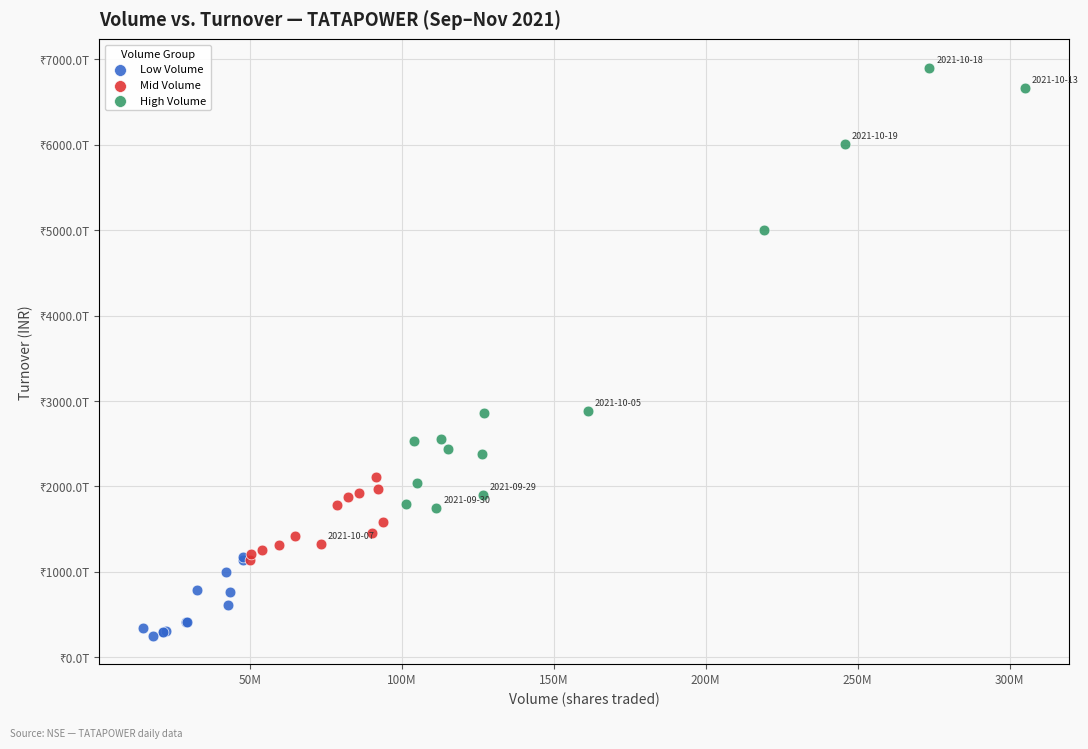

Which series contains the highest Y value?

High Volume